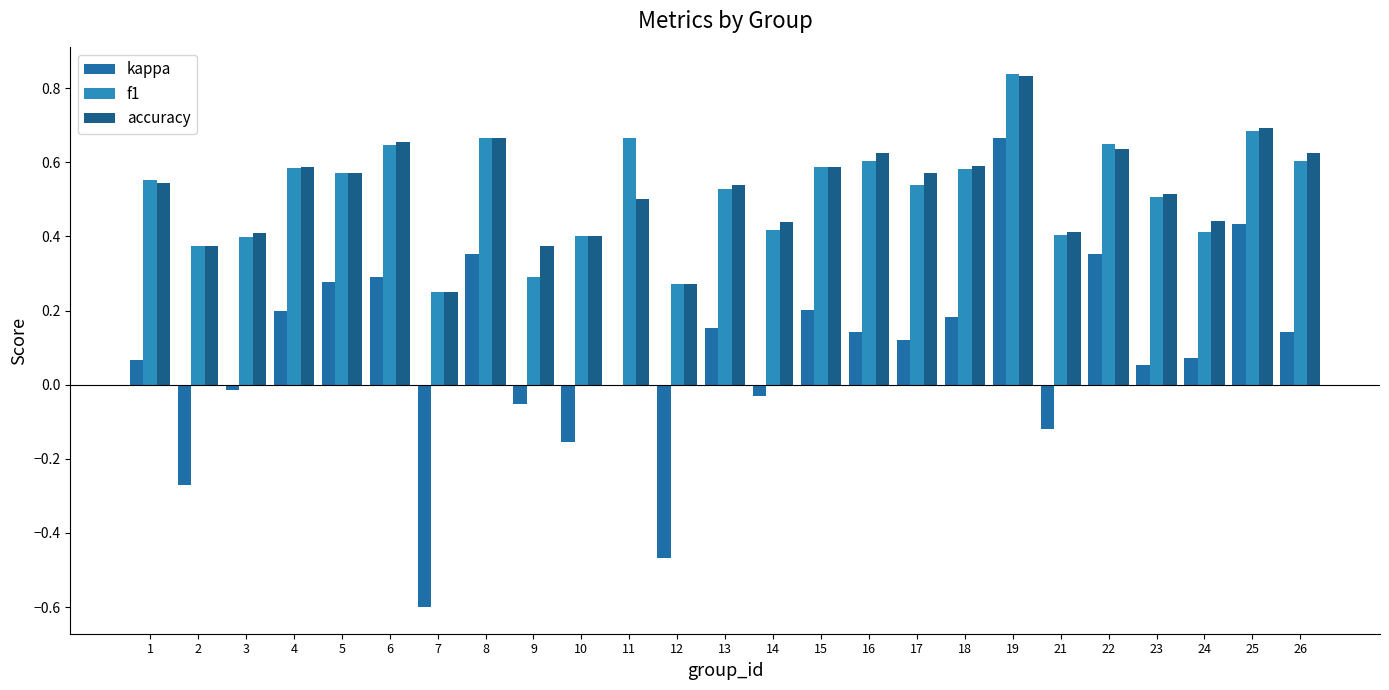

Reading right to left, transcribe all the data shown in this chart.

kappa: 26=0.1	25=0.4	24=0.1	23=0.1	22=0.4	21=-0.1	19=0.7	18=0.2	17=0.1	16=0.1	15=0.2	14=-0.0	13=0.2	12=-0.5	11=0.0	10=-0.2	9=-0.1	8=0.4	7=-0.6	6=0.3	5=0.3	4=0.2	3=-0.0	2=-0.3	1=0.1
f1: 26=0.6	25=0.7	24=0.4	23=0.5	22=0.6	21=0.4	19=0.8	18=0.6	17=0.5	16=0.6	15=0.6	14=0.4	13=0.5	12=0.3	11=0.7	10=0.4	9=0.3	8=0.7	7=0.2	6=0.6	5=0.6	4=0.6	3=0.4	2=0.4	1=0.6
accuracy: 26=0.6	25=0.7	24=0.4	23=0.5	22=0.6	21=0.4	19=0.8	18=0.6	17=0.6	16=0.6	15=0.6	14=0.4	13=0.5	12=0.3	11=0.5	10=0.4	9=0.4	8=0.7	7=0.2	6=0.7	5=0.6	4=0.6	3=0.4	2=0.4	1=0.5